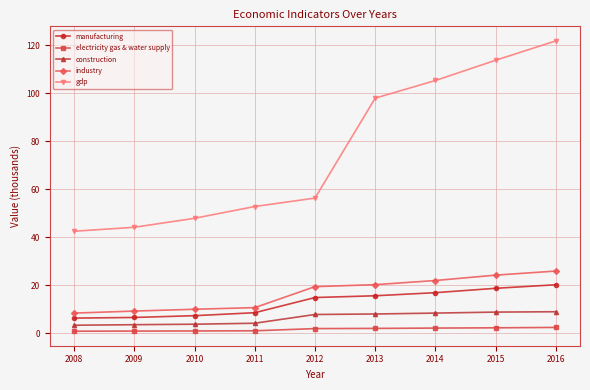

How many lines are shown in the chart?

5